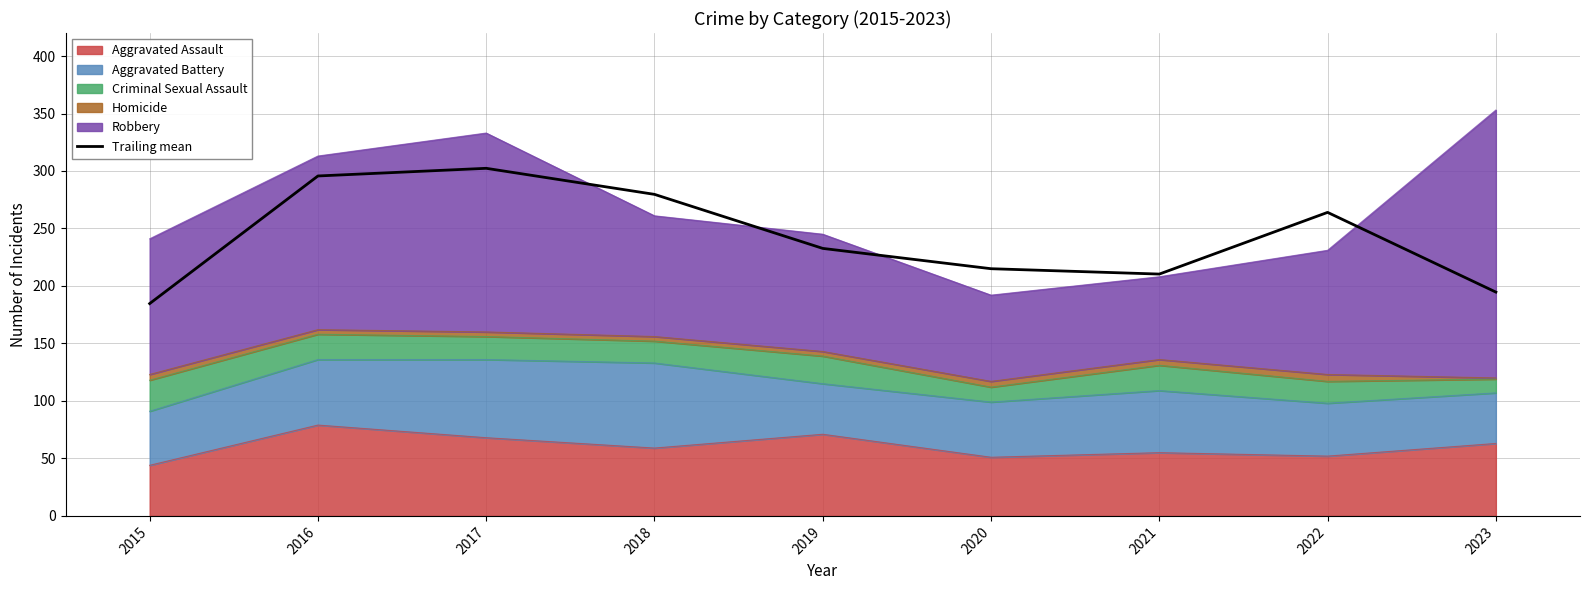

At which category does the chart reach its minimum across all series?

2015